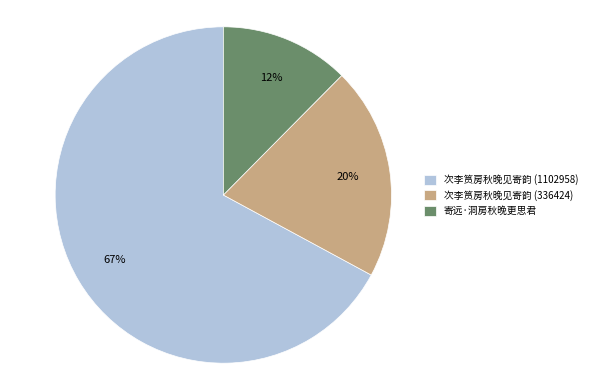

To the nearest percent, what is the combined percentage of 次李筼房秋晚见寄韵 (1102958) and 寄远·洞房秋晚更思君?

80%